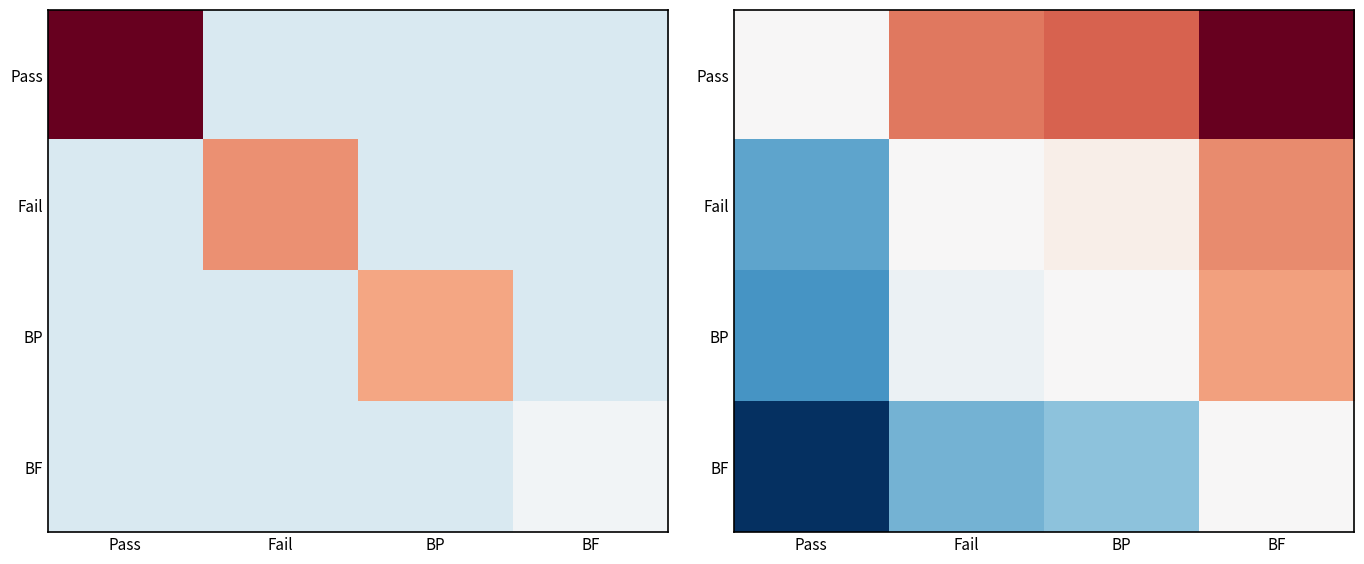

What is the average value of the BP series?

-0.1